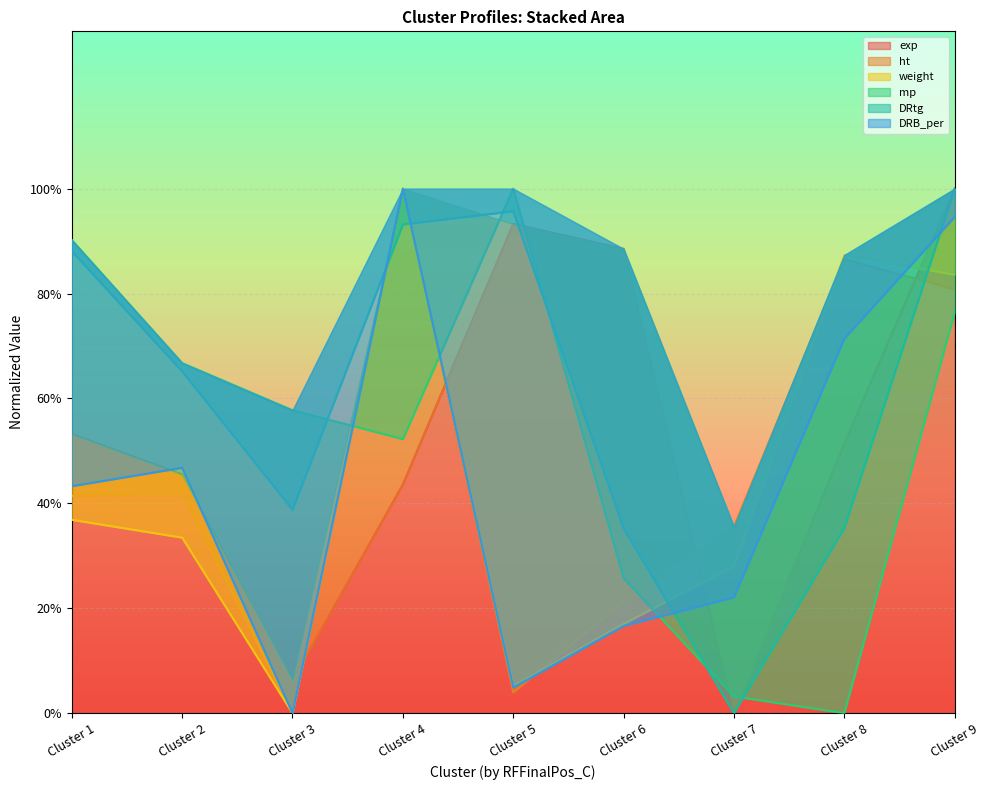

Rank the series by their maximum value, from lowest to highest.

exp, ht, weight, mp, DRtg, DRB_per